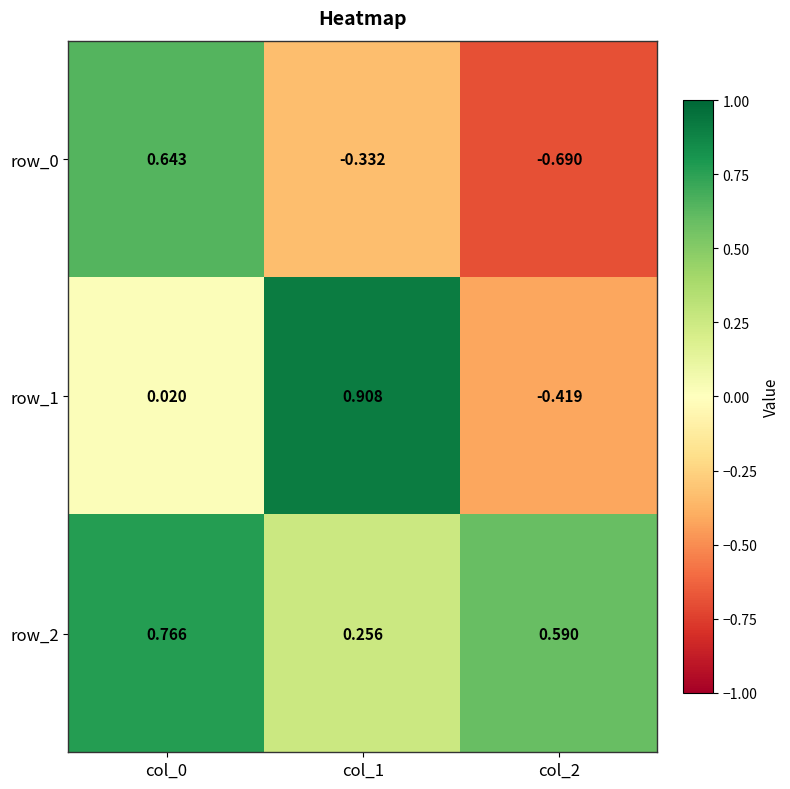

What is the difference between the row_0 values at col_1 and col_2?

0.4